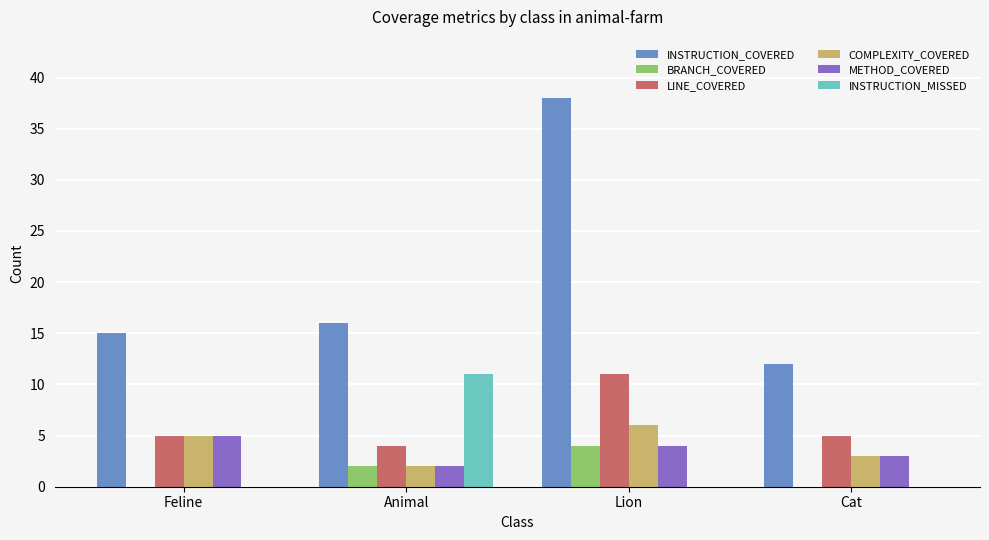

Between Animal and Cat, which series saw the biggest shift?

INSTRUCTION_MISSED